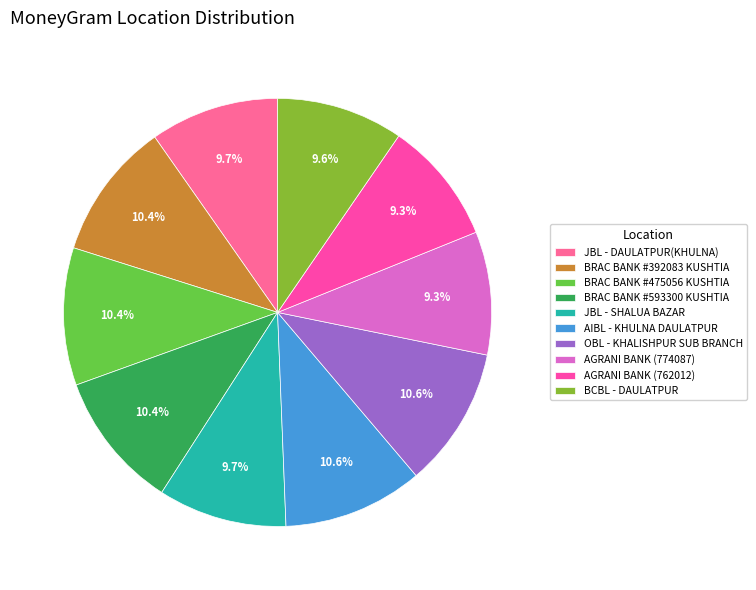

To the nearest percent, what is the difference between the largest and smallest slice percentages?

1%